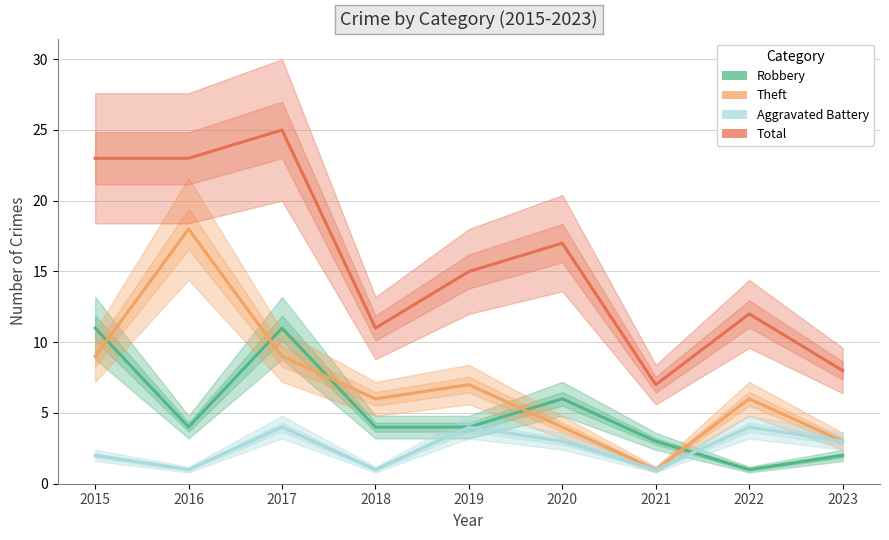

What is the lowest value of the Total series?

7